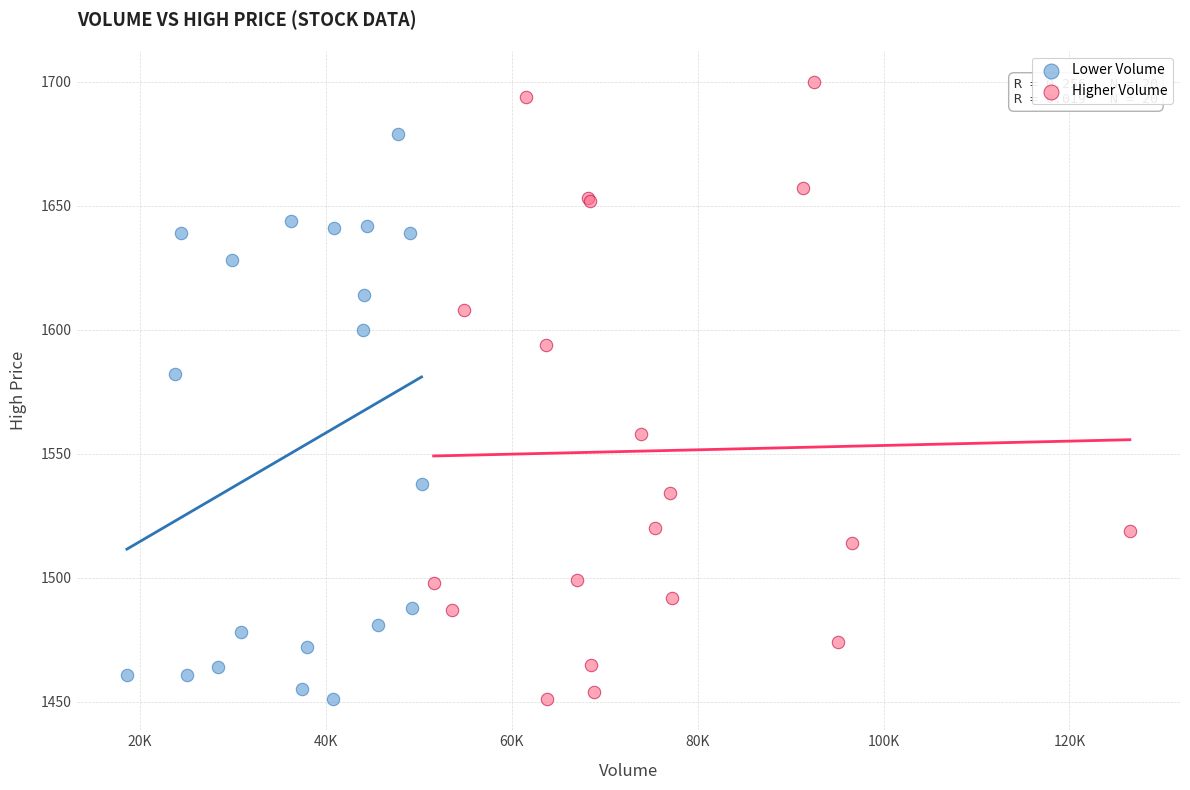

Which series contains the highest Y value?

Higher Volume